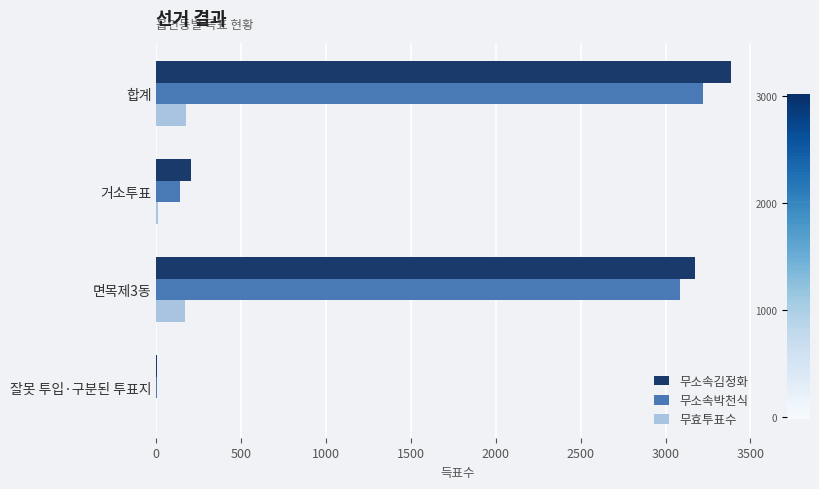

True or false: 무소속김정화 has a value of 1500 at 합계.

False